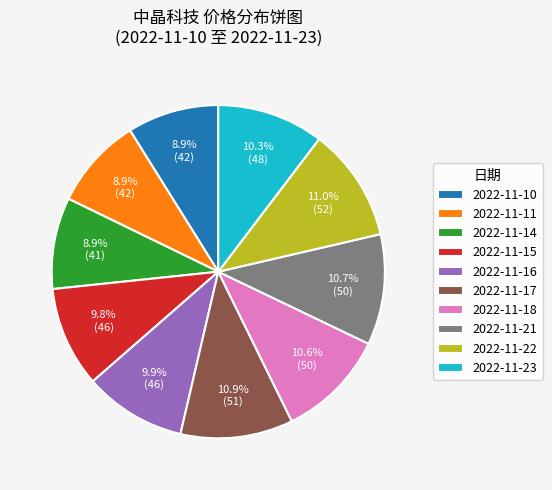

How many slices are in this pie chart?

10